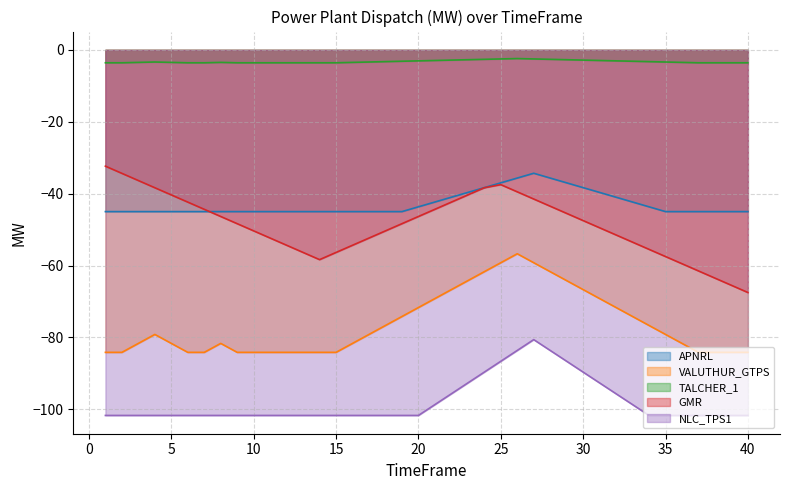

How many lines are shown in the chart?

5